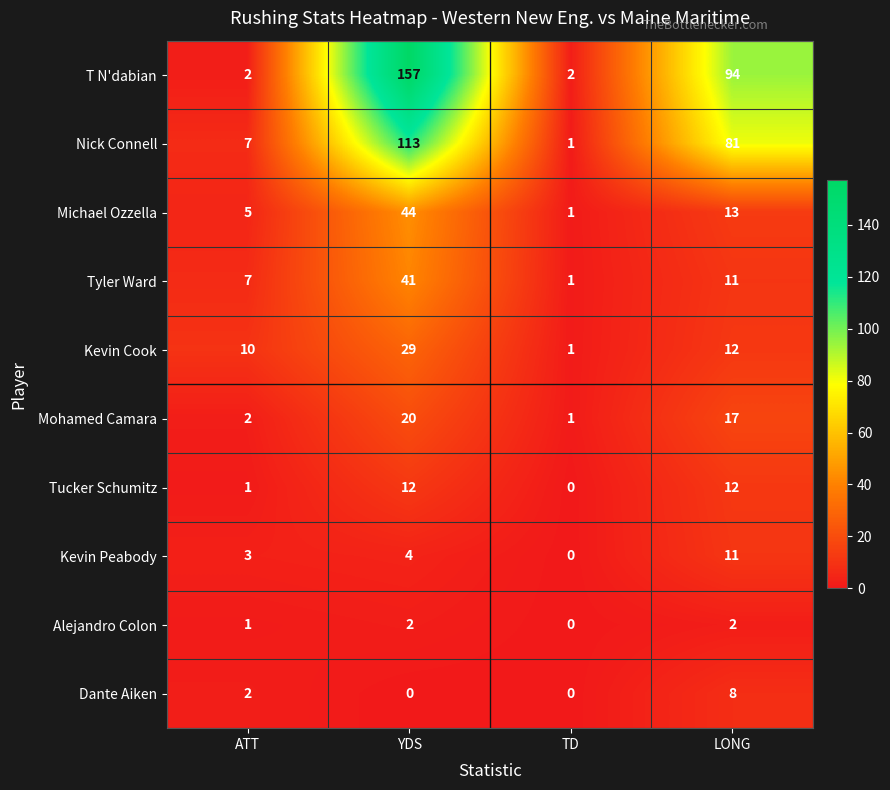

The Tyler Ward series shows 11 at LONG. True or false?

True